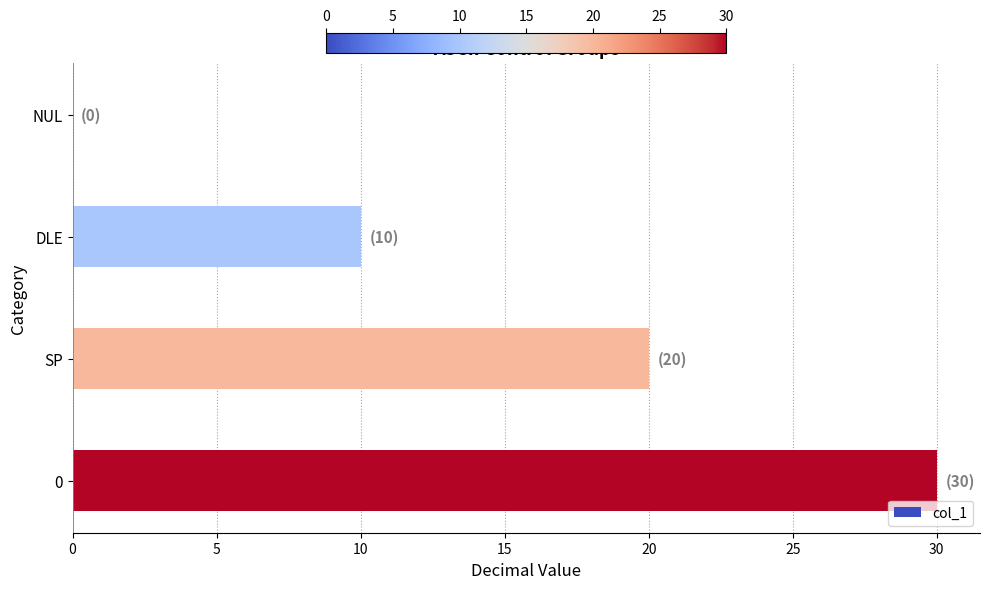

What is the maximum value shown in the chart?

30